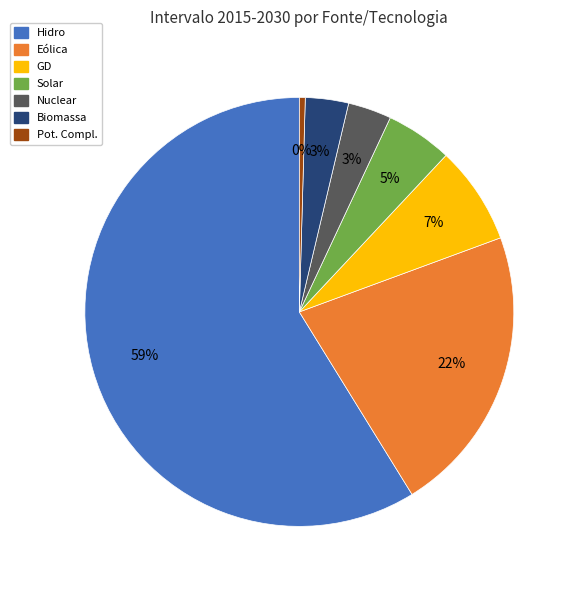

Which has a higher value, GD or Solar?

GD